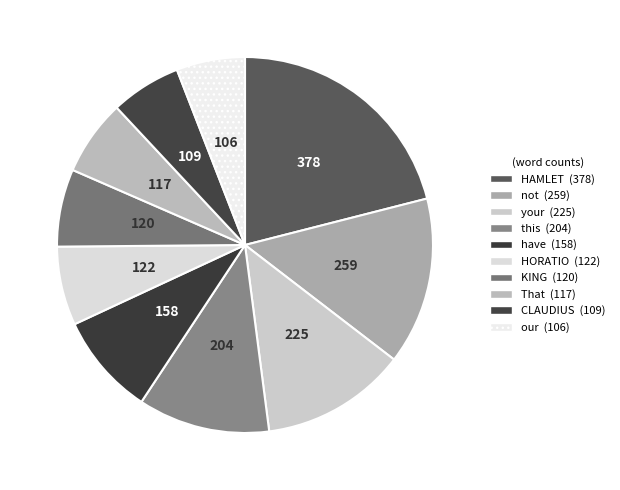

Is it true that That is 7% of the pie?

True